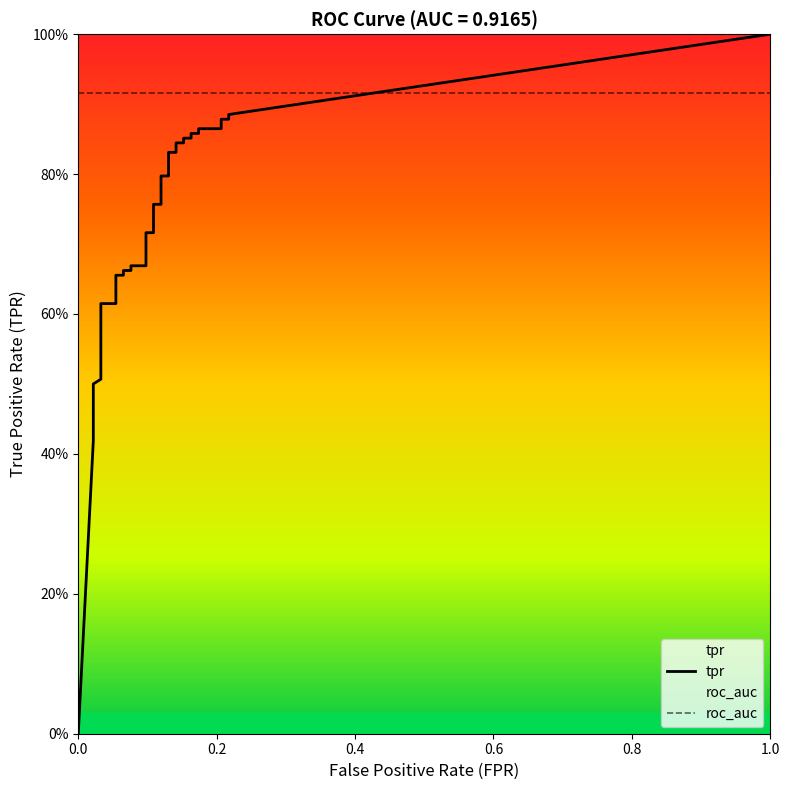

The roc_auc series shows 0.9 at 31. True or false?

True